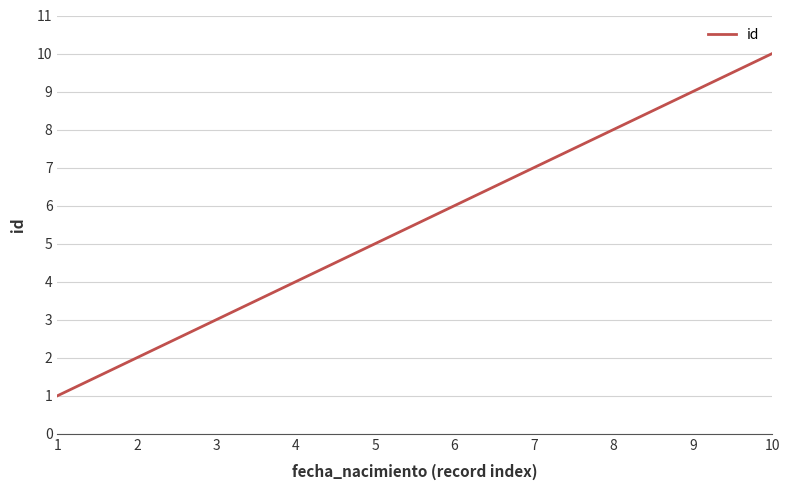

What is the difference between the second highest and second lowest values?

7